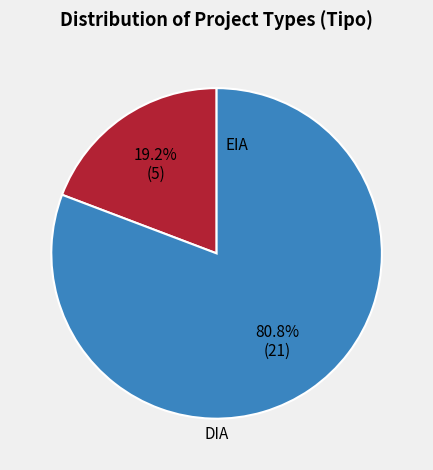

Does any single category account for the majority?

Yes